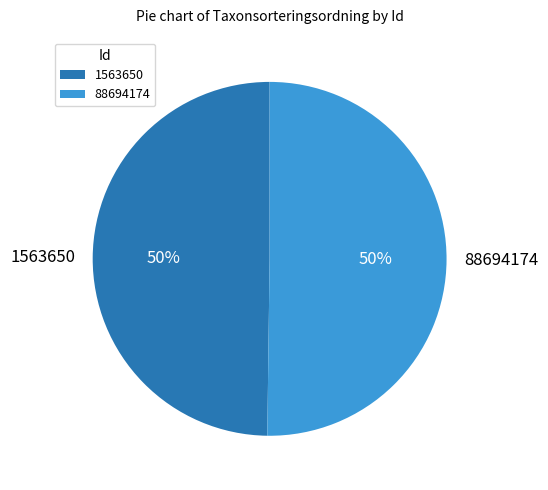

Is the sum of 1563650 and 88694174 greater than half?

Yes